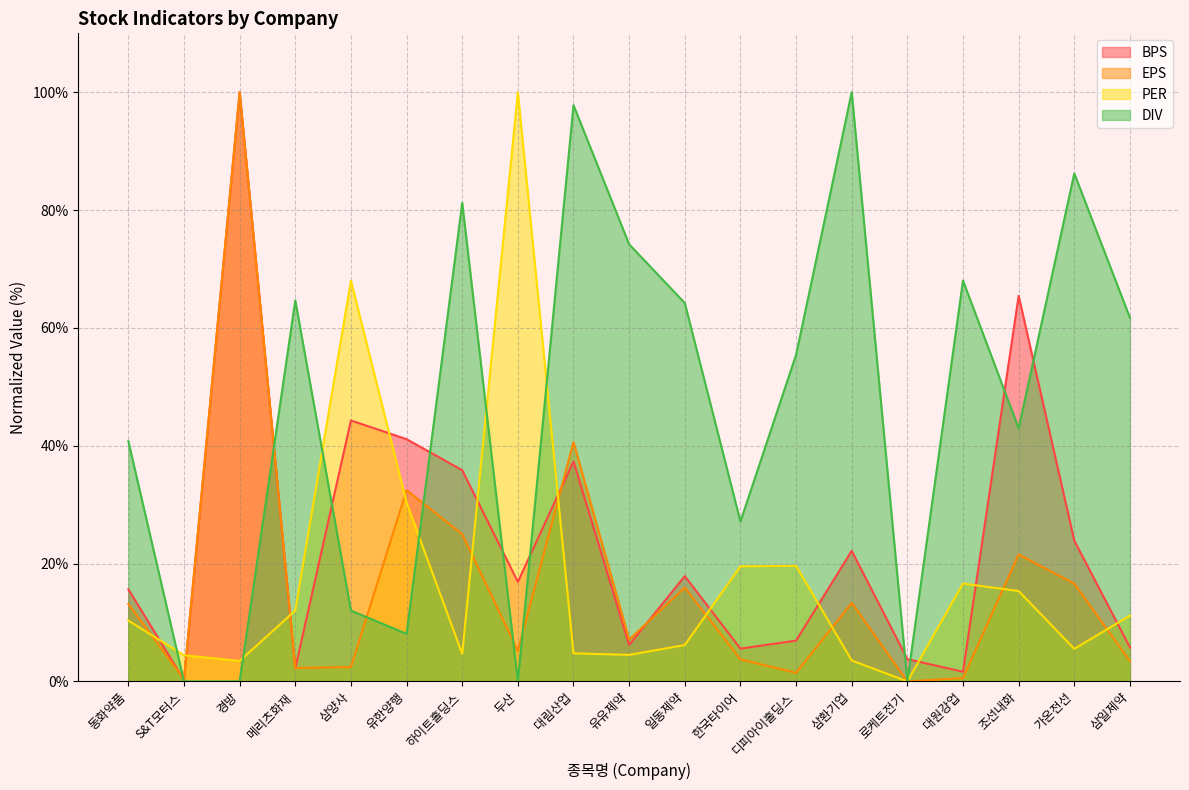

How many lines are shown in the chart?

4